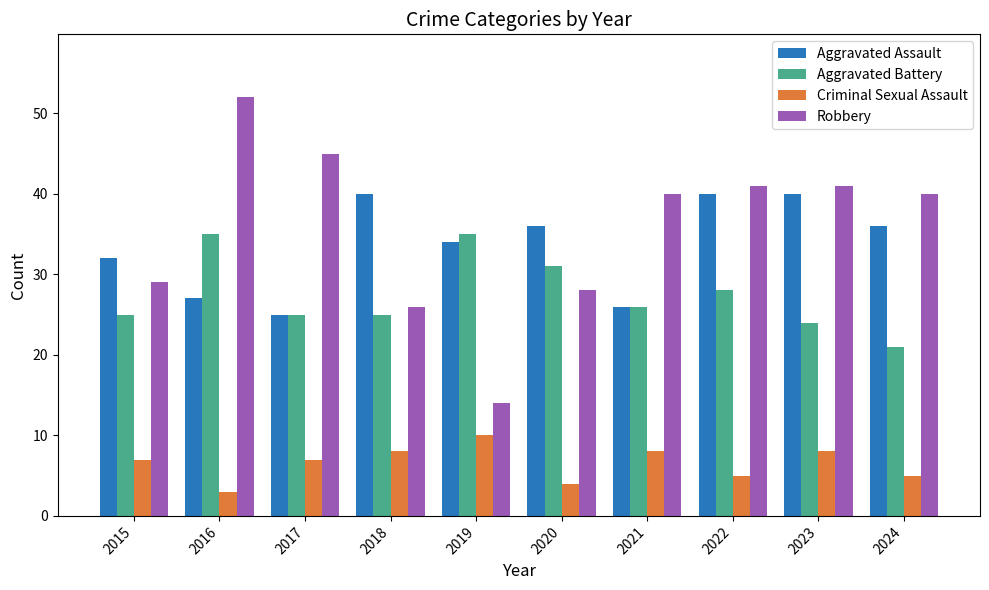

What are all the series names shown in the legend?

Aggravated Assault, Aggravated Battery, Criminal Sexual Assault, Robbery